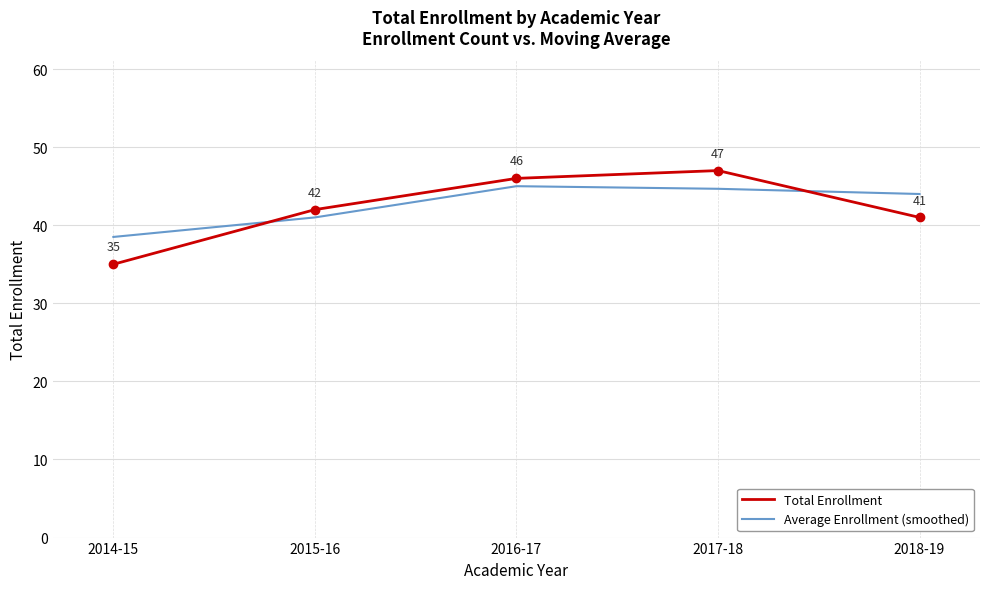

Which series has the largest range (max minus min)?

Total Enrollment